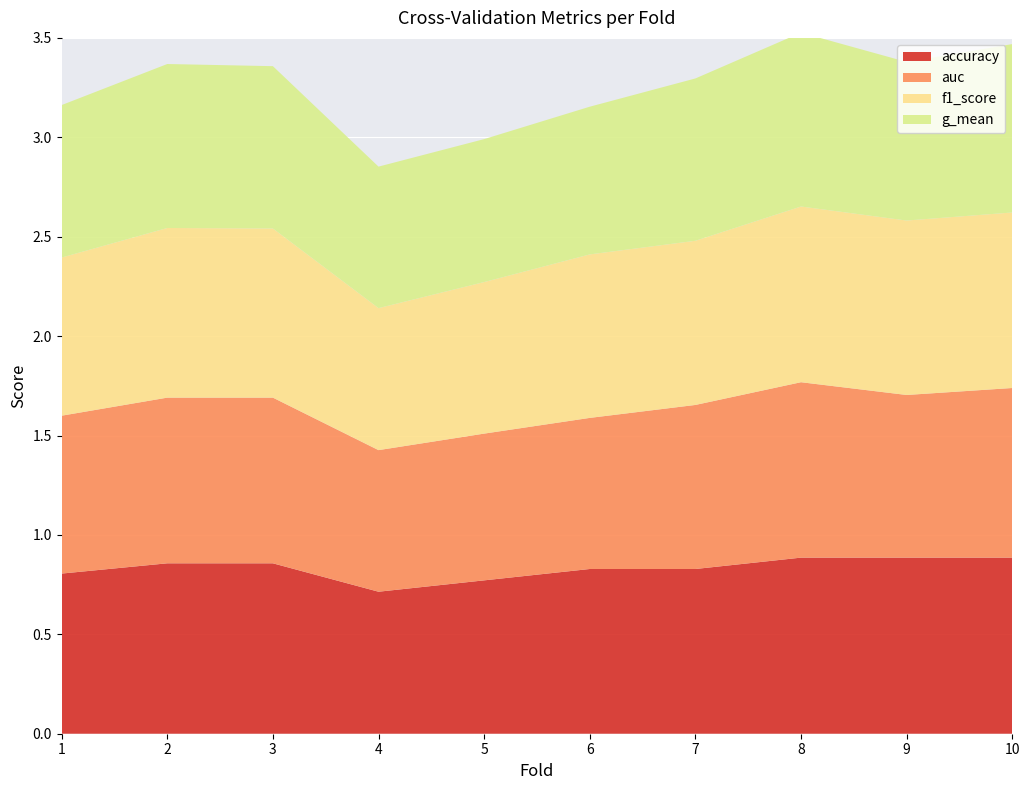

Reading right to left, what are all the values shown in this chart?

accuracy: 0.9	0.9	0.9	0.8	0.8	0.8	0.7	0.9	0.9	0.8
auc: 0.9	0.8	0.9	0.8	0.8	0.7	0.7	0.8	0.8	0.8
f1_score: 0.9	0.9	0.9	0.8	0.8	0.8	0.7	0.9	0.9	0.8
g_mean: 0.8	0.8	0.9	0.8	0.7	0.7	0.7	0.8	0.8	0.8